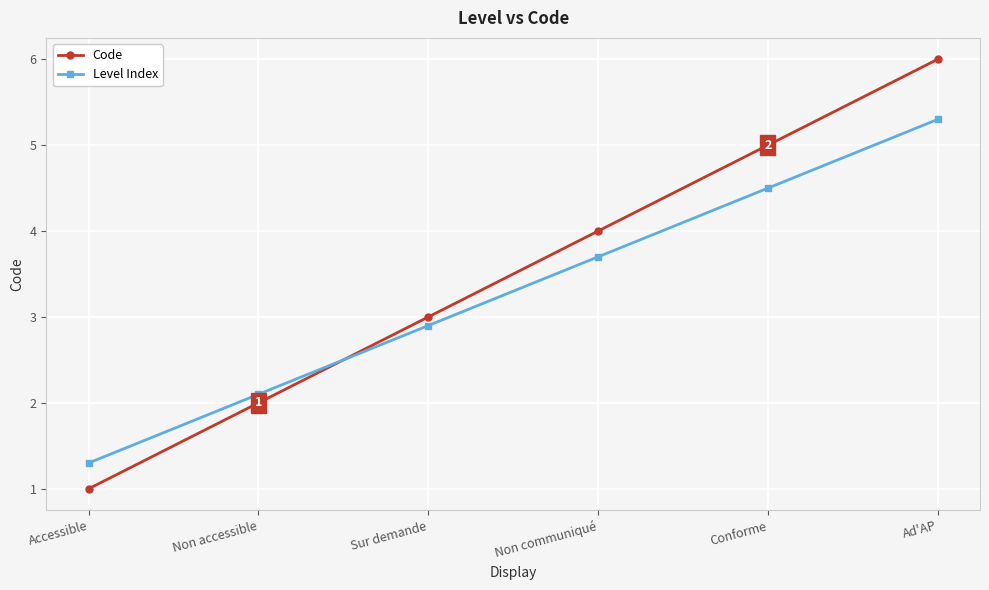

What is the total value across all series at Sur demande?

5.9